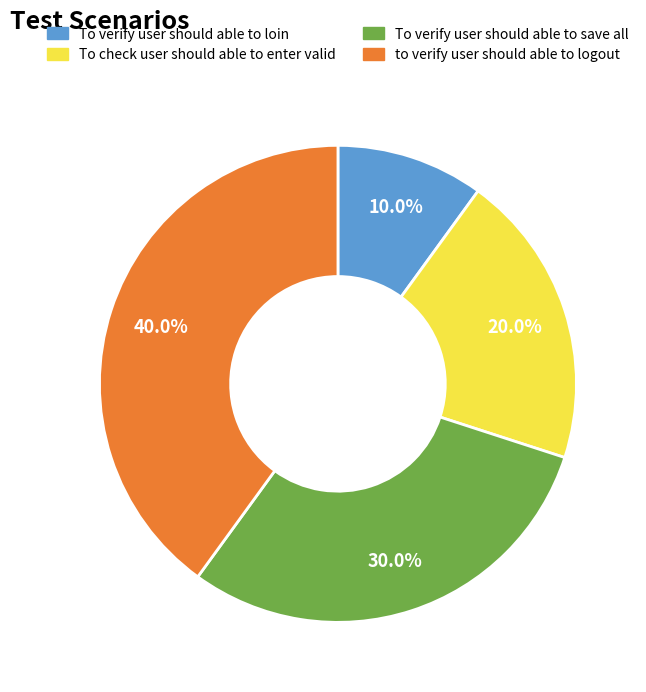

True or false: To verify user should able to loin accounts for 10% of the total.

True